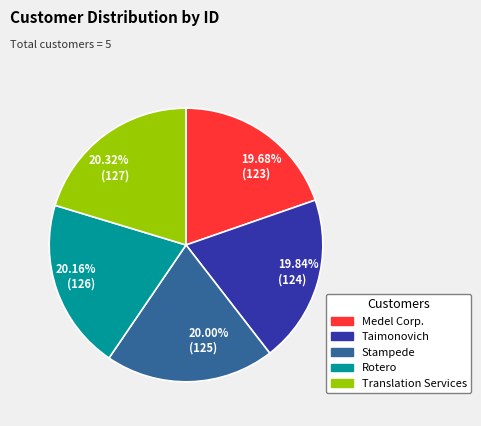

Does Taimonovich account for over 50% of the chart?

No